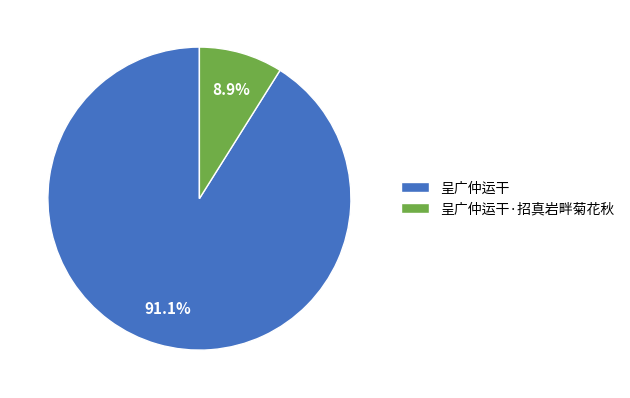

What percentage is the 呈广仲运干·招真岩畔菊花秋 slice, to the nearest percent?

9%